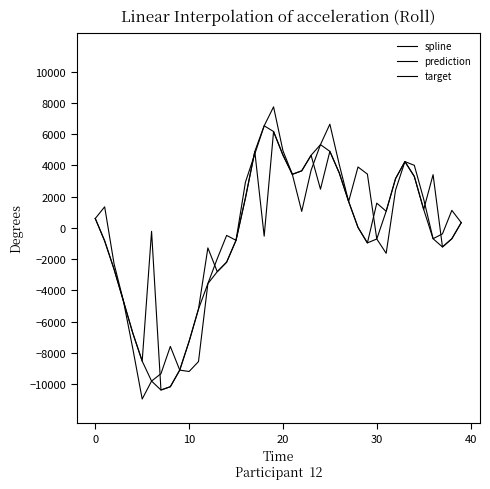

Is this an area chart (filled region under the line)?

No